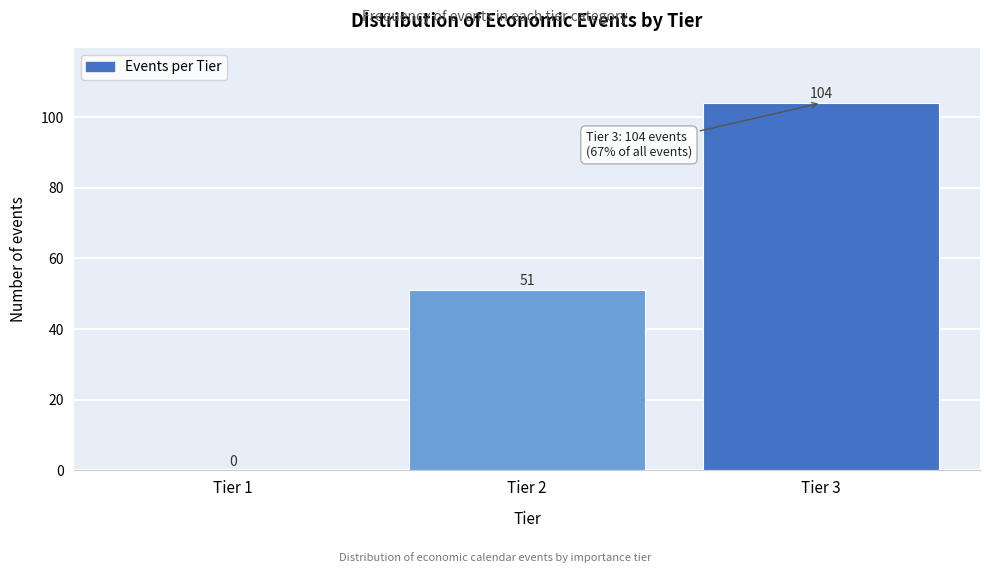

Reading left to right, transcribe all the data shown in this chart.

Tier 1=0	Tier 2=51	Tier 3=104